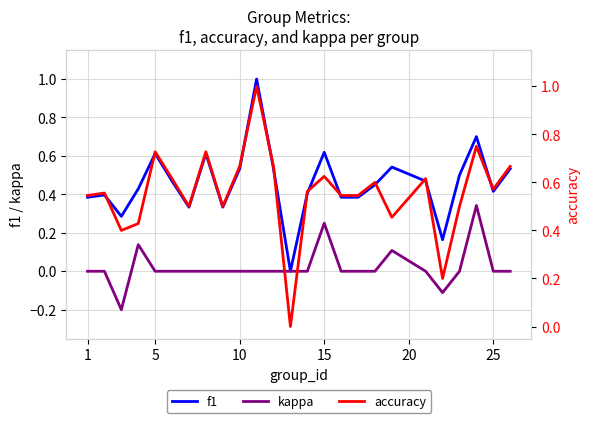

True or false: accuracy and kappa intersect in this chart.

False